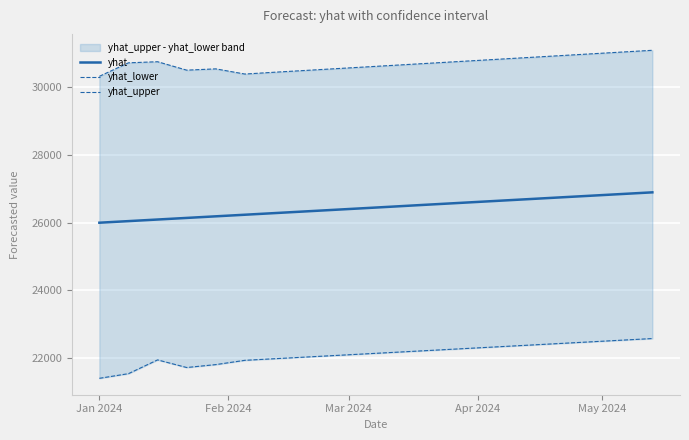

List the series in order of their peak value, highest first.

yhat_upper, yhat, yhat_lower